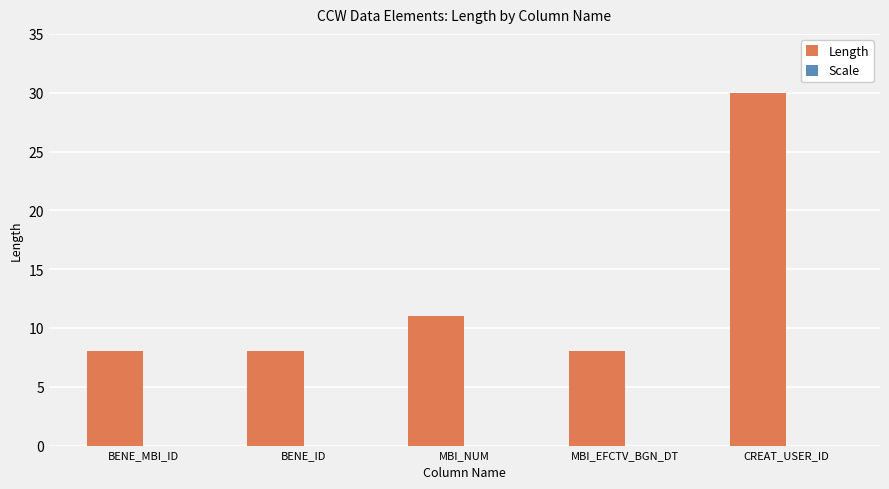

Does the chart contain any negative values?

No